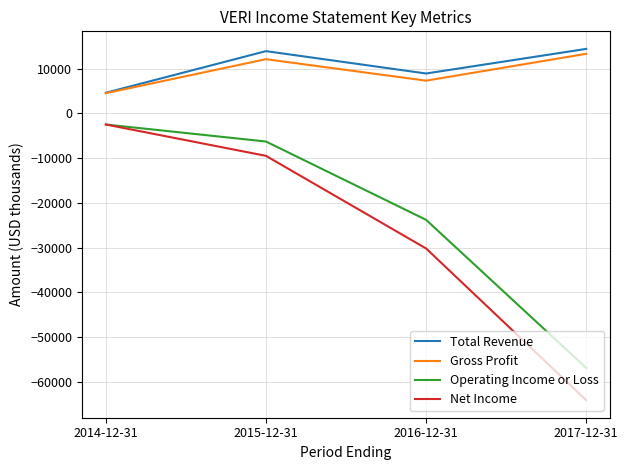

What is the total value across all series at 2017-12-31?

-93300